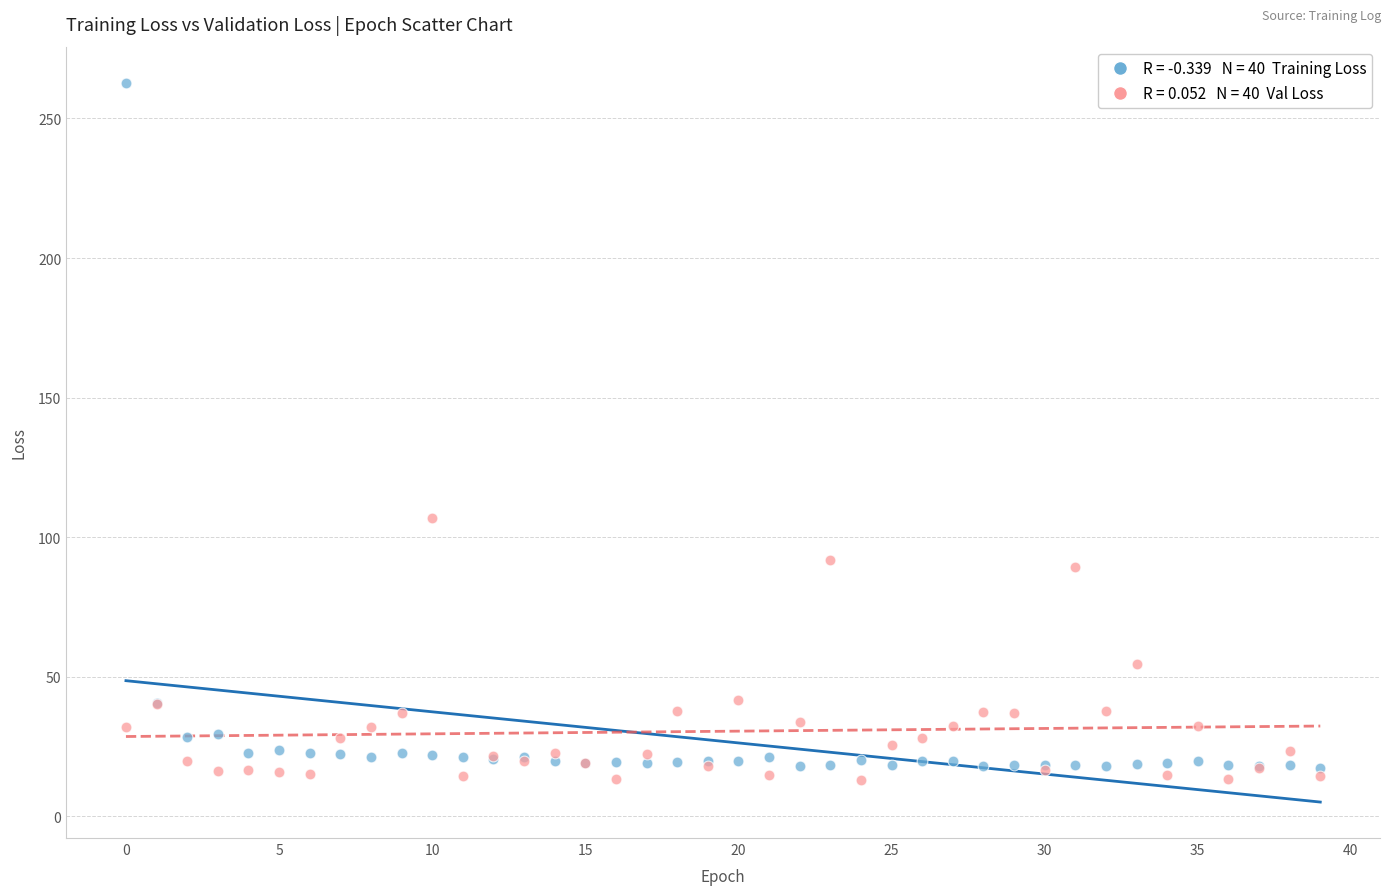

Across all series, what Y value is closest to 137?

107.0